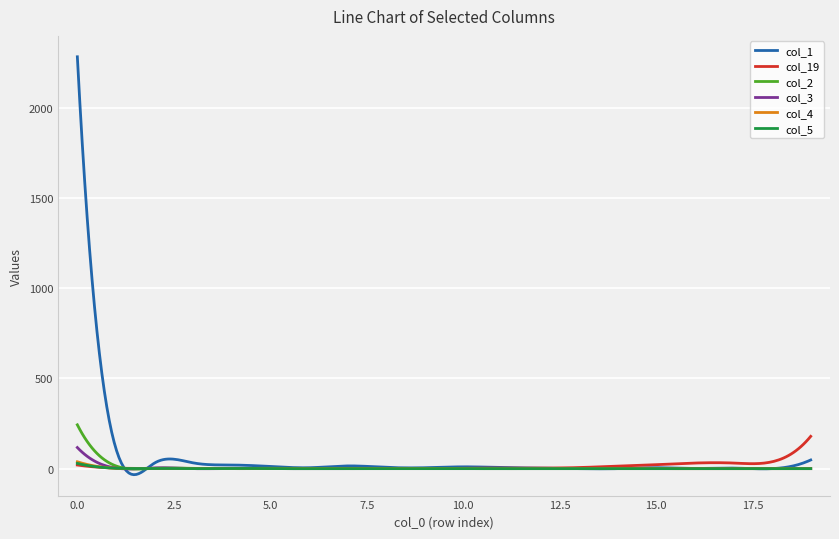

Which series has the largest range (max minus min)?

col_1